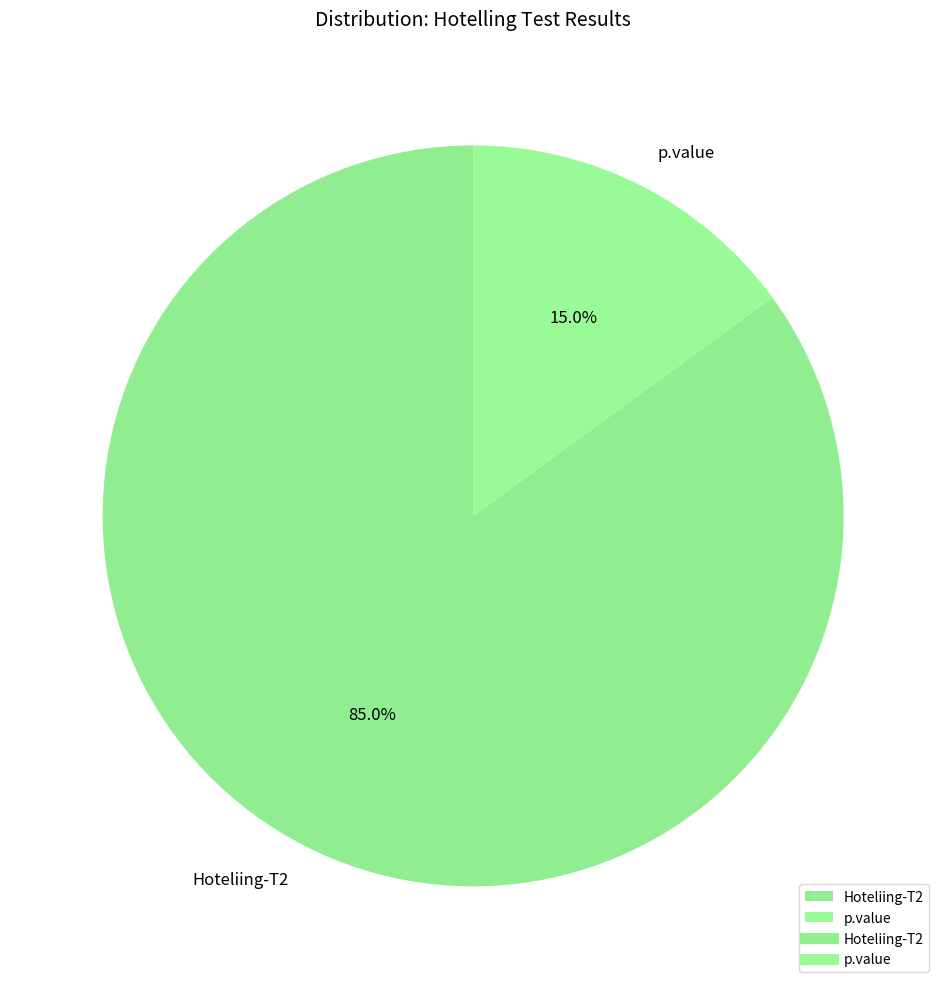

Which category accounts for the majority?

Hoteliing-T2